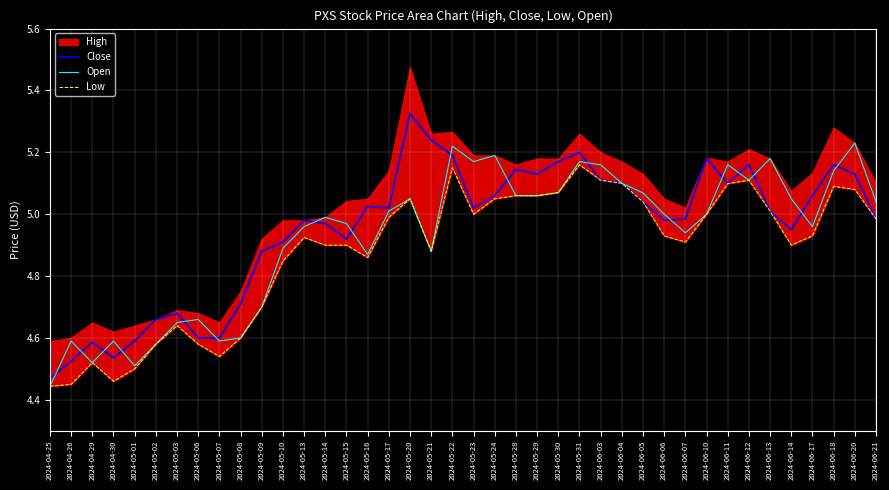

Is the value of Close at 2024-06-05 greater than the value of Open at 2024-06-20?

No